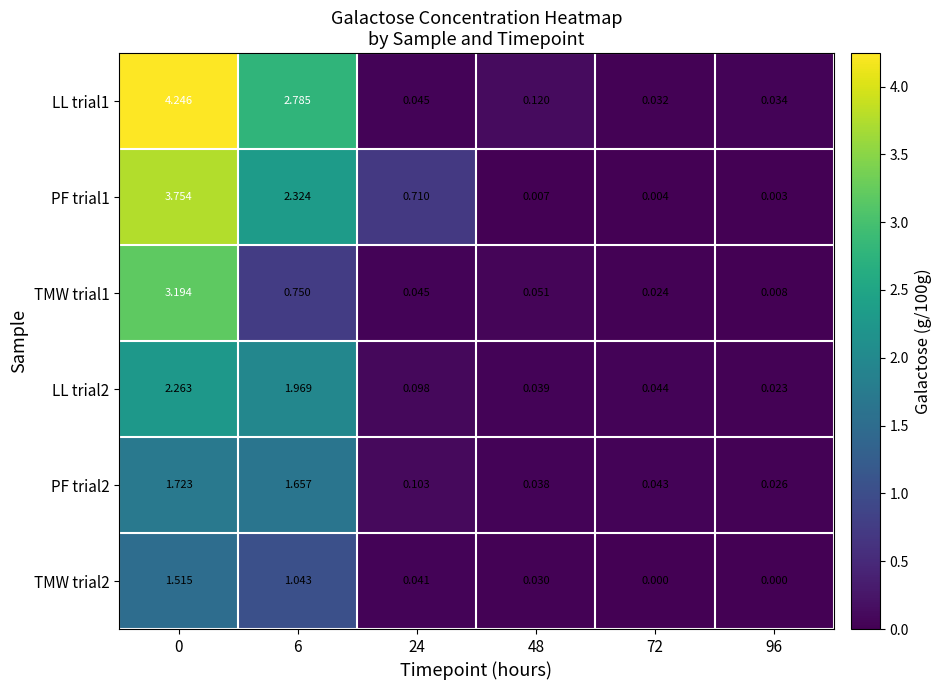

Is the value of LL trial1 at 24 greater than the value of TMW trial1 at 48?

No